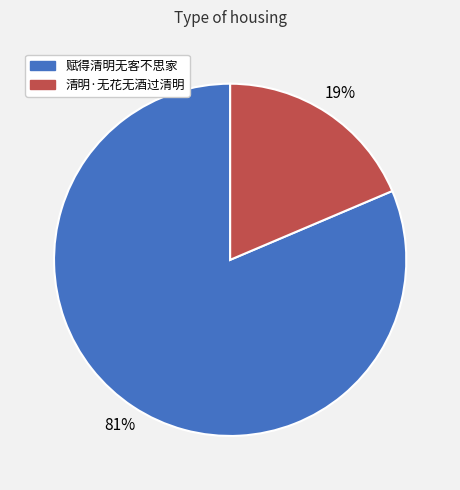

Which category has the smallest portion of the pie?

清明·无花无酒过清明